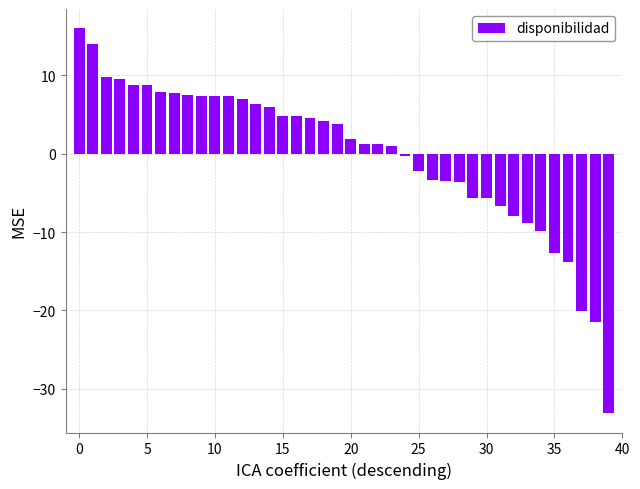

What is the value of the 37th bar from the left?

-13.8